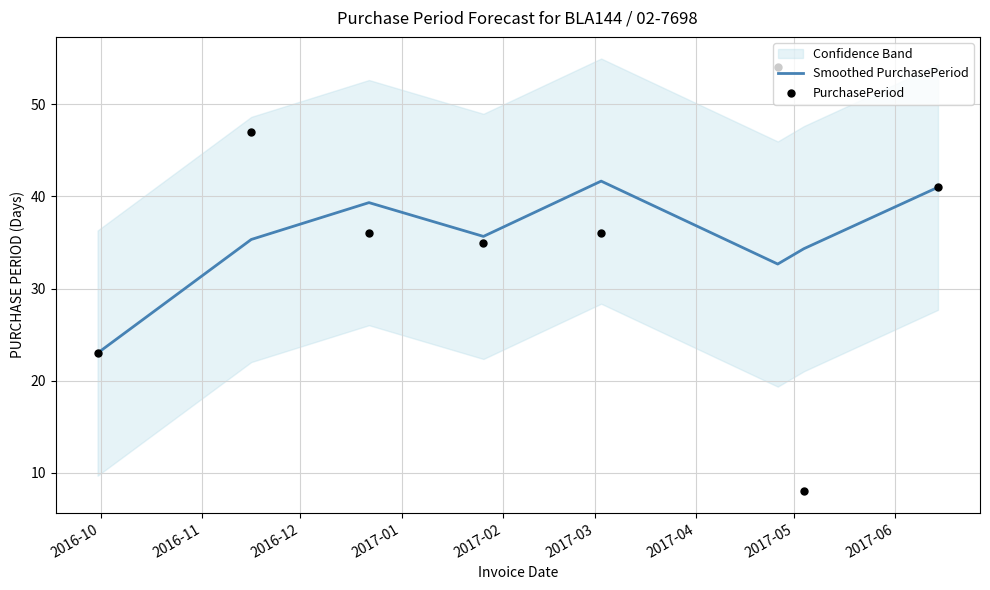

Which series has the widest spread of Y values?

PurchasePeriod